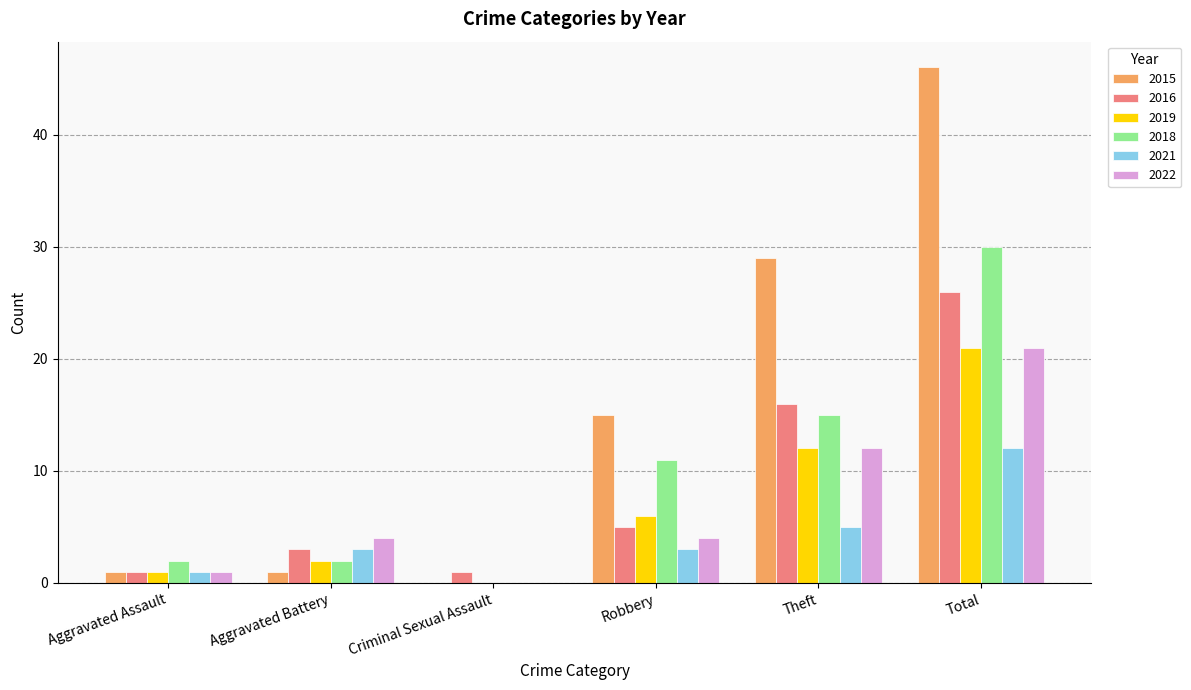

What are all the series names shown in the legend?

2015, 2016, 2019, 2018, 2021, 2022